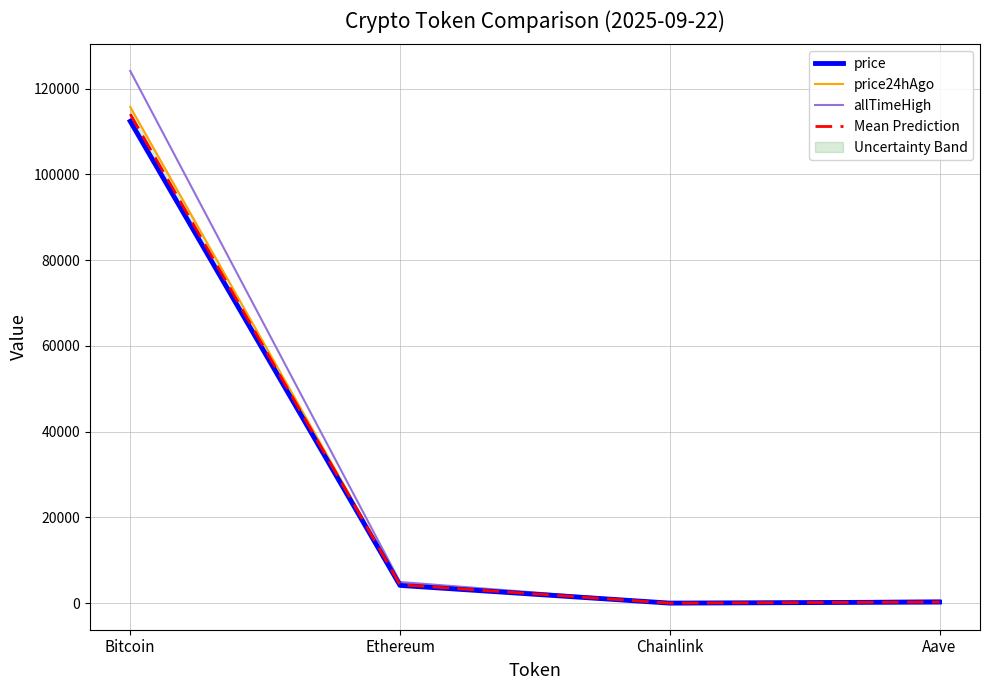

List the series in order of their peak value, lowest first.

price, Mean Prediction, price24hAgo, allTimeHigh